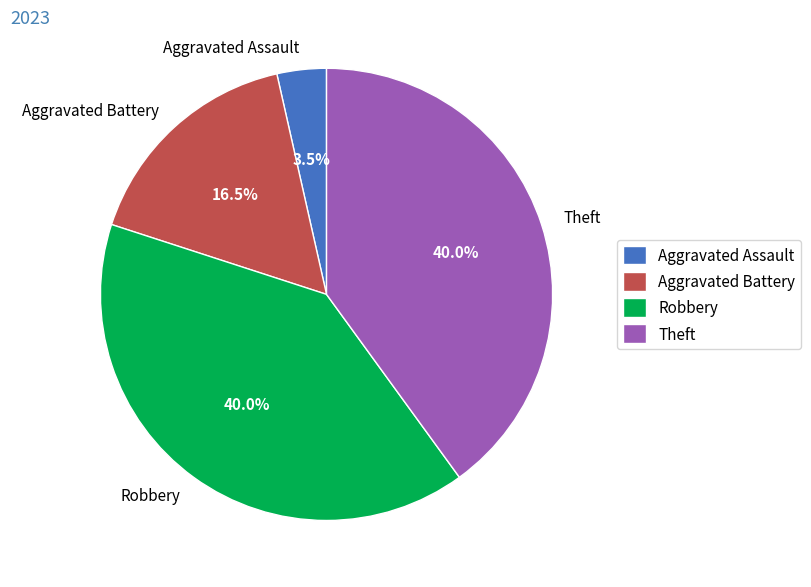

Which slice is the smallest?

Aggravated Assault